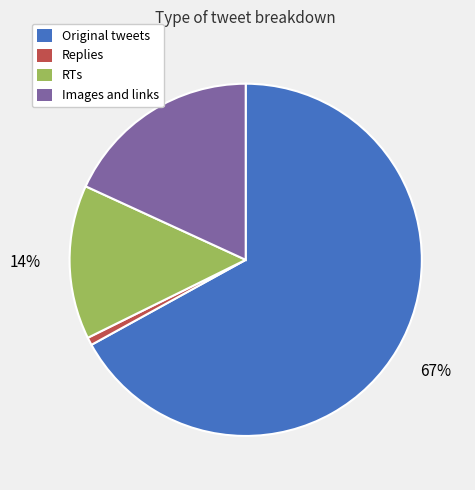

How many segments does this pie chart have?

4